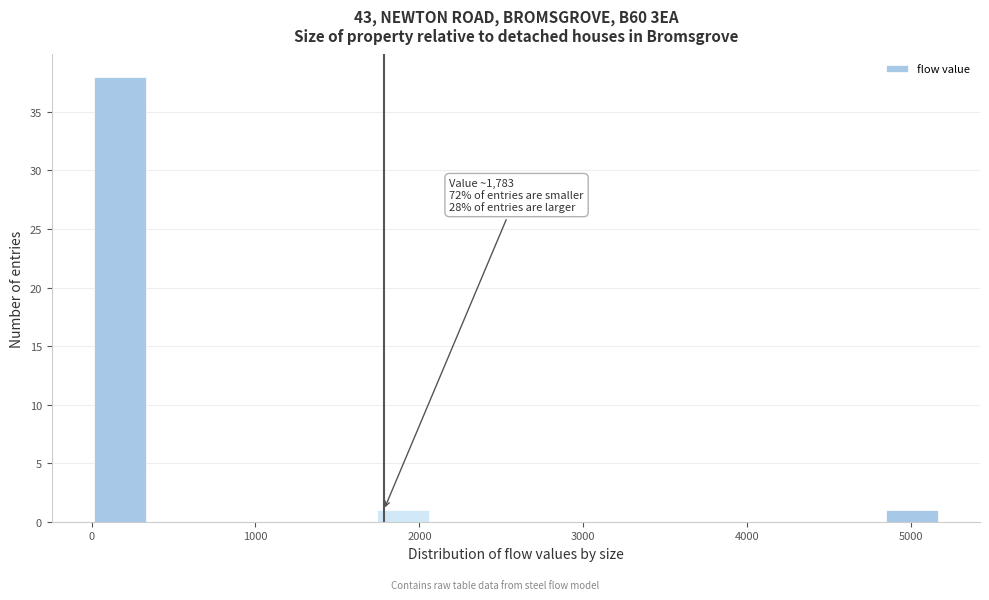

Read against the x-axis, roughly where is the centre of the tallest bar?

200